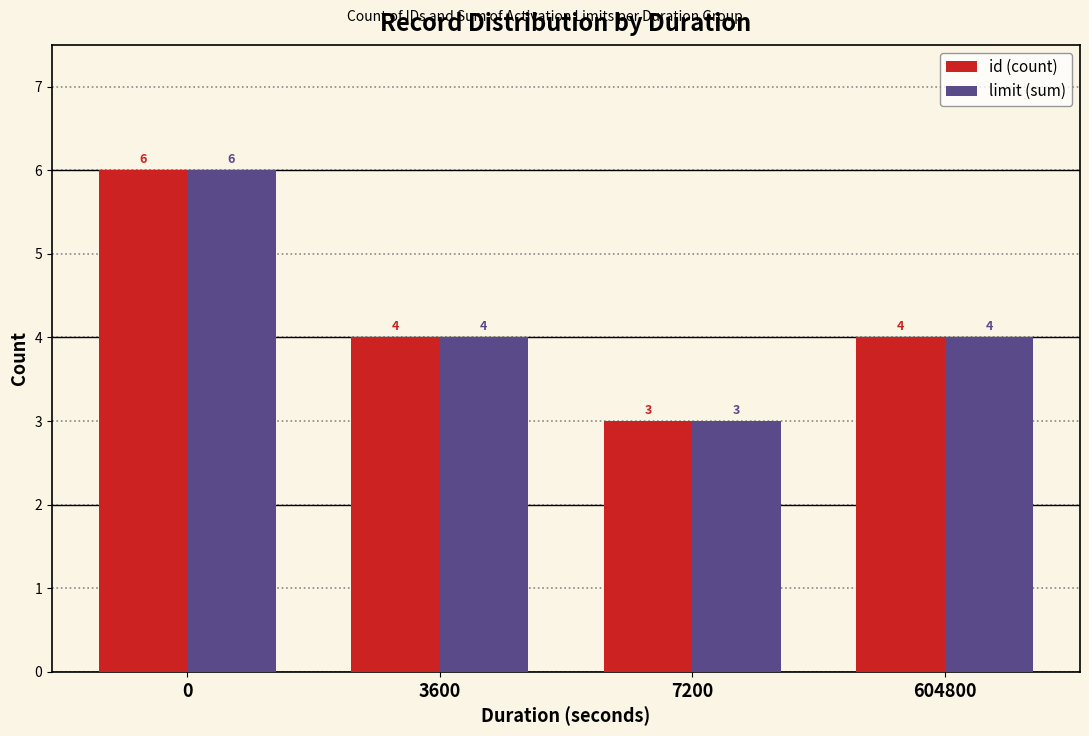

What is the lowest value of the id (count) series?

3